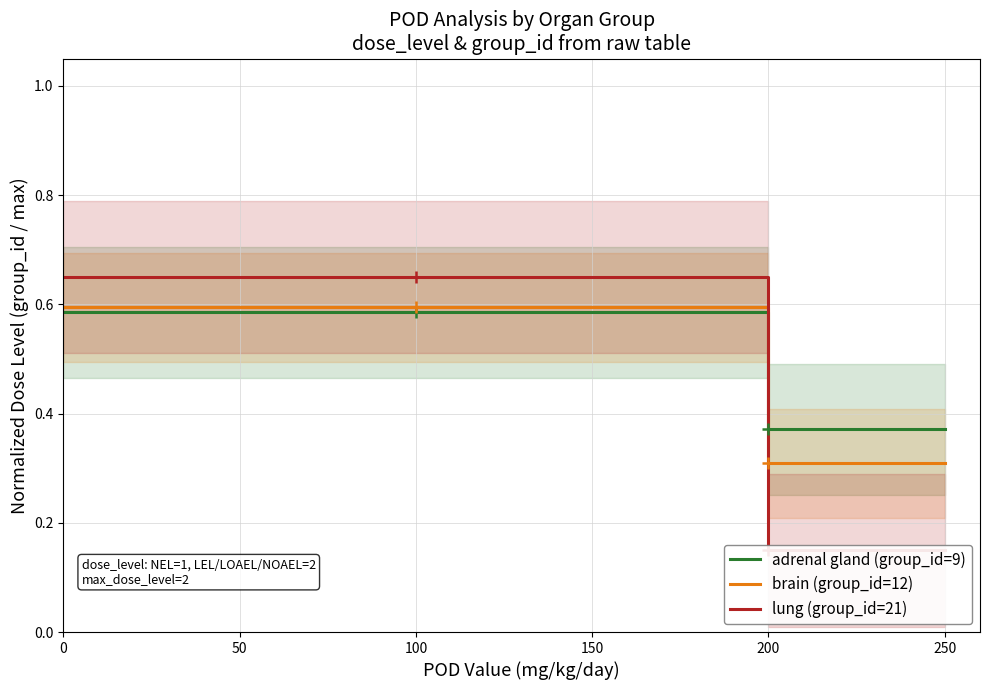

True or false: adrenal gland (group_id=9) has more than 1 interior local peaks.

False